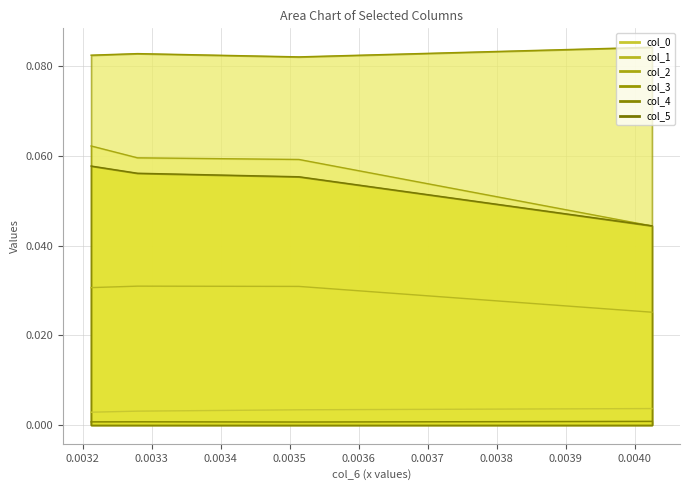

True or false: col_5 and col_1 intersect in this chart.

False